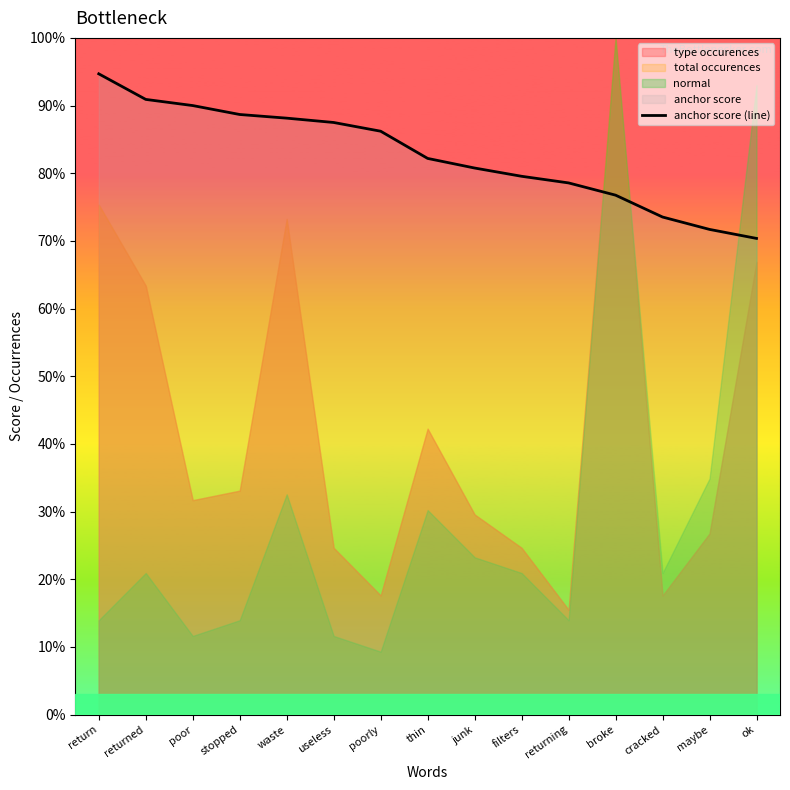

Is it true that the value at ok is 1.1?

False